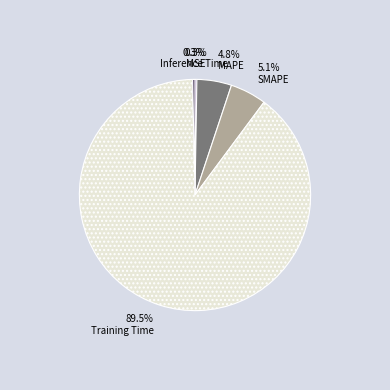

To the nearest percent, what portion does SMAPE represent?

5%